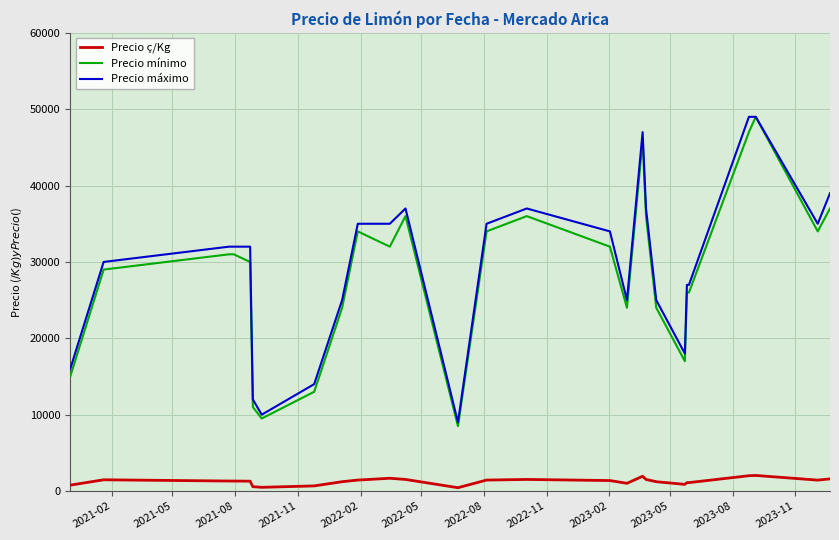

What is the maximum value shown in the chart?

49000